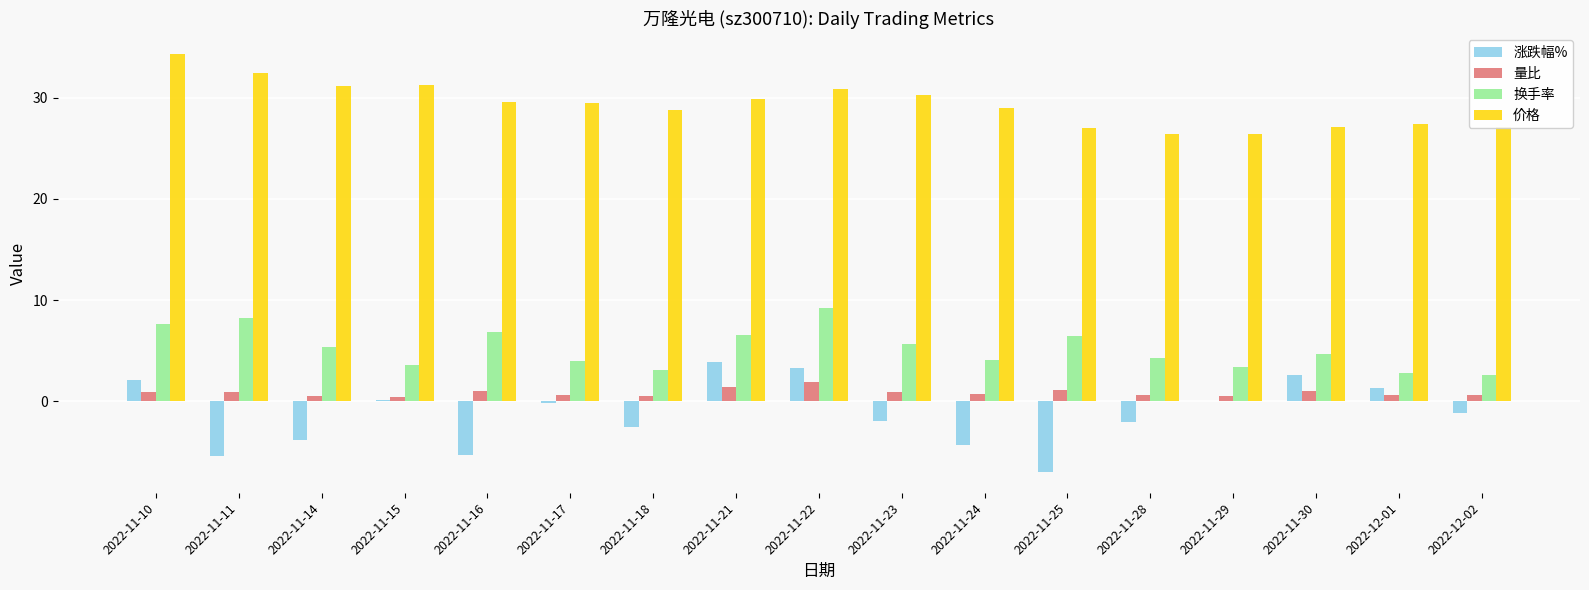

Which series has the largest total across all categories?

价格